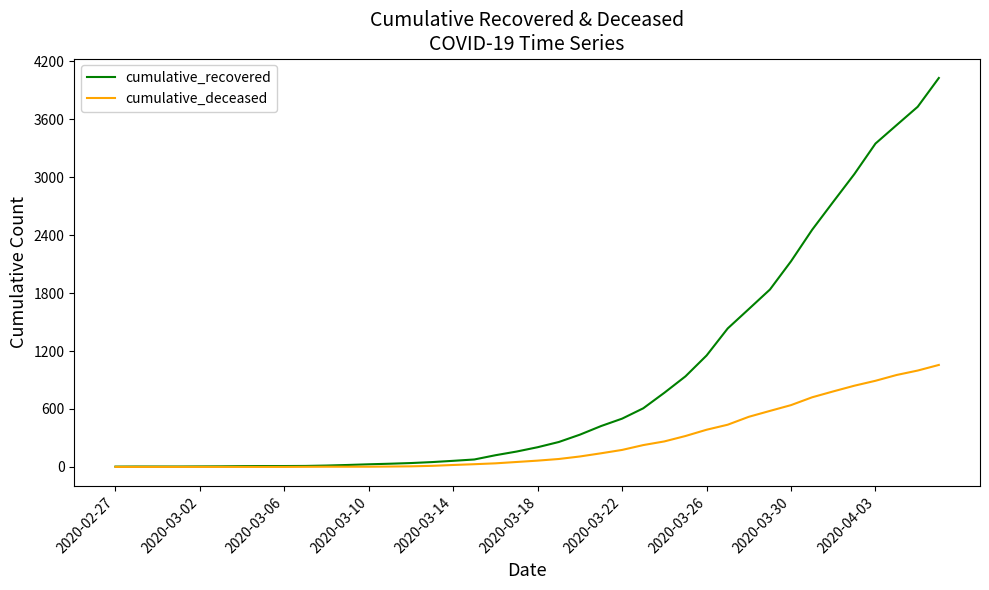

Which series has the largest range (max minus min)?

cumulative_recovered